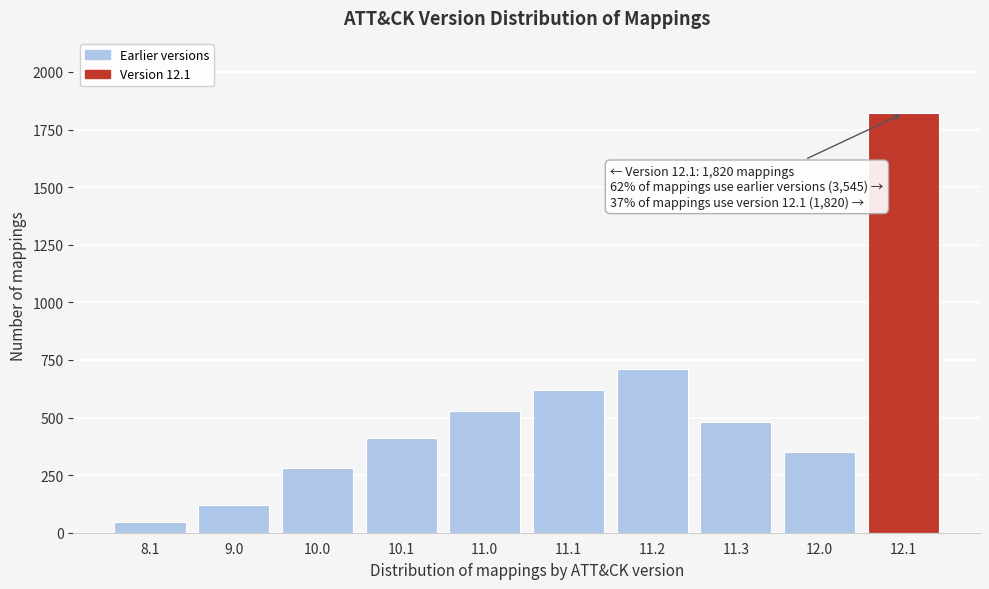

Reading left to right, what are all the values shown in this chart?

45	120	280	410	530	620	710	480	350	1820